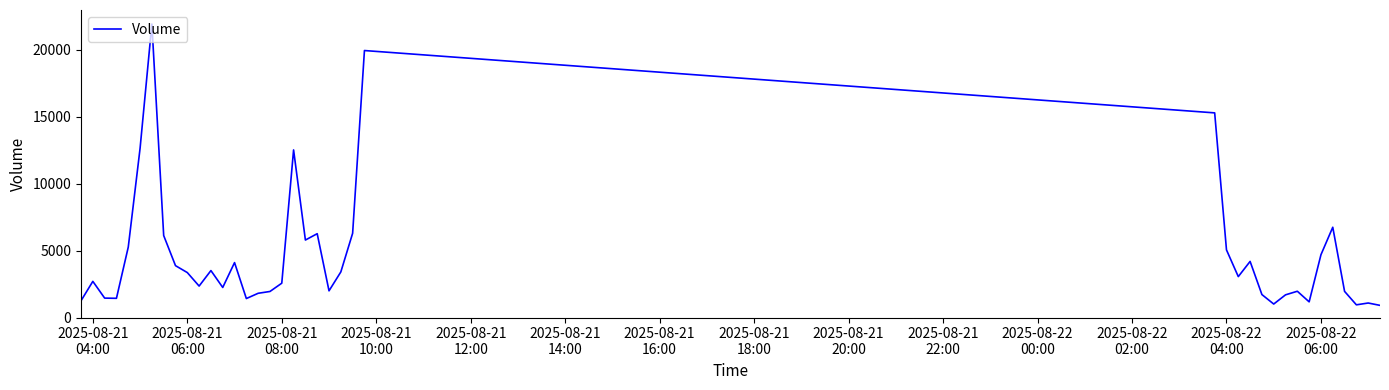

What is the difference between the maximum and minimum values?

20994